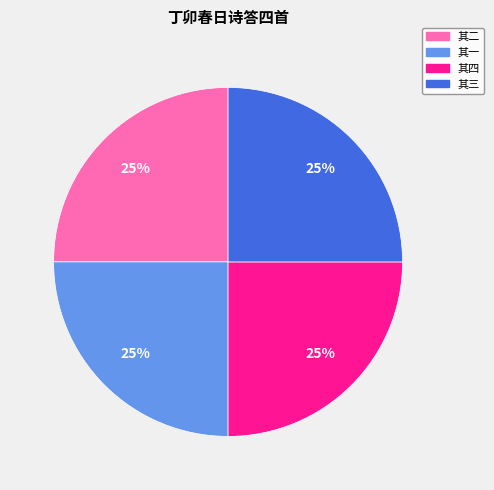

To the nearest percent, what is the average slice percentage?

25%